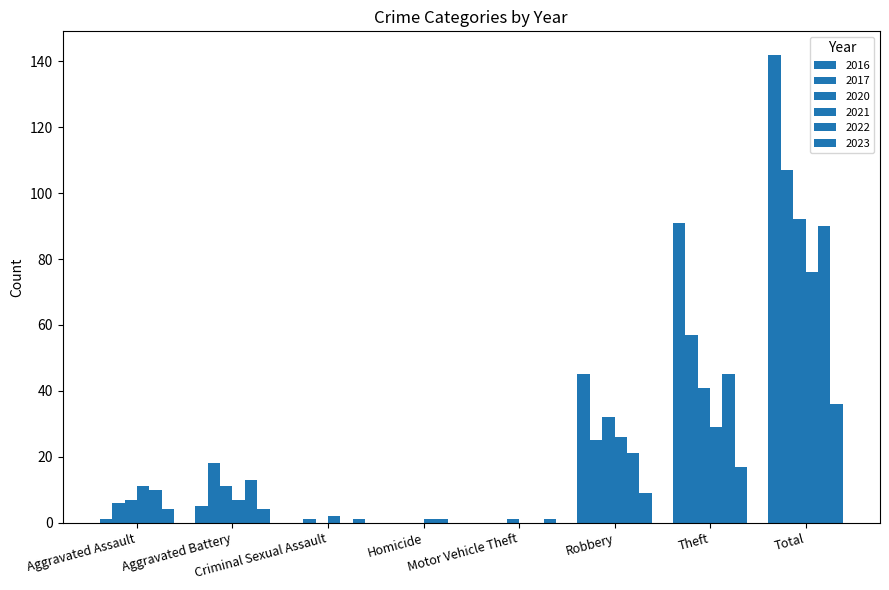

How many groups of bars are there?

8